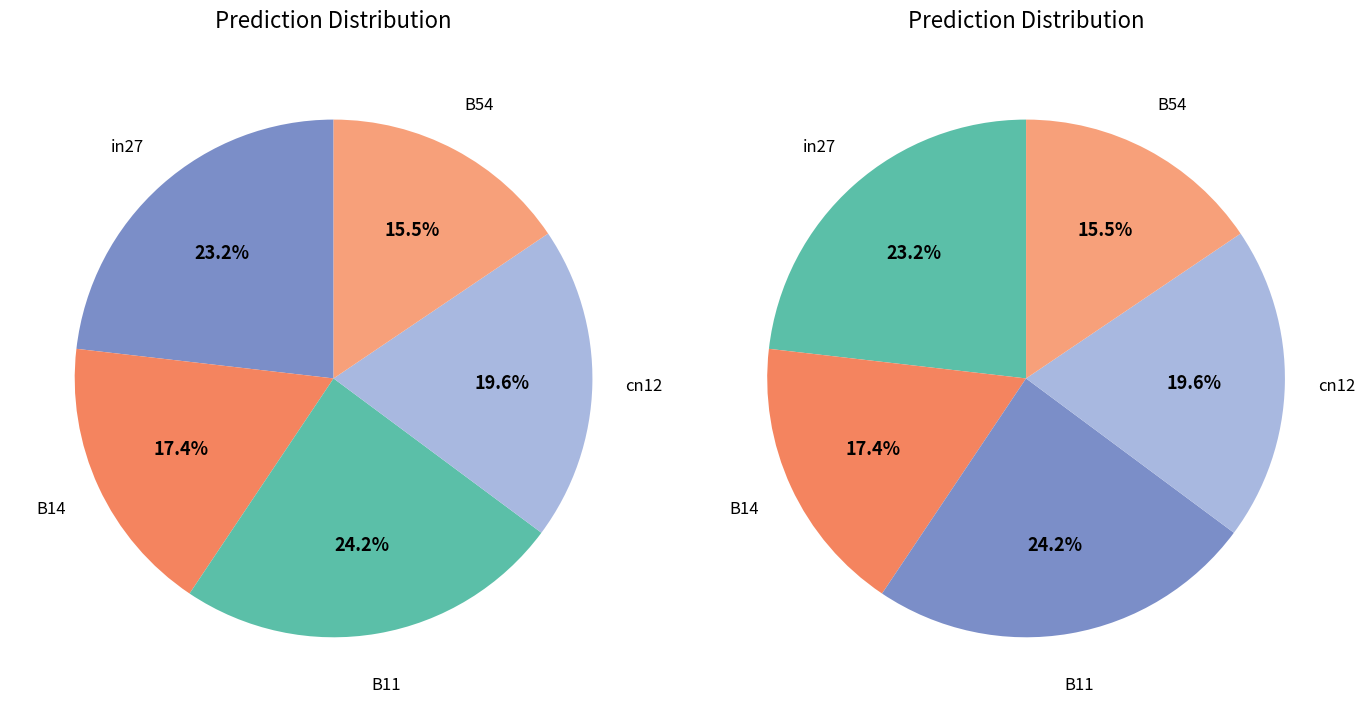

Is there any slice that represents more than half of the pie?

No